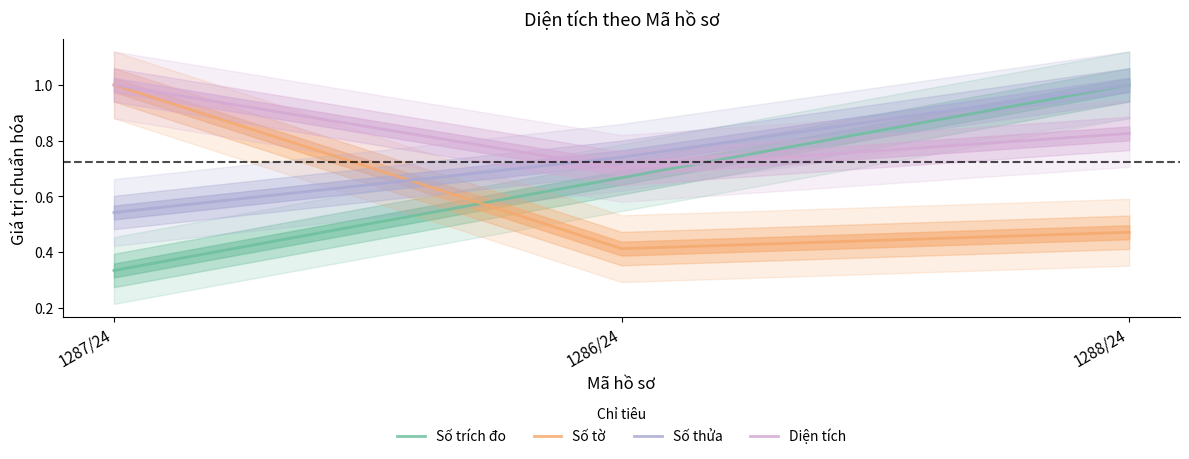

What is the label of the 1st point from the left?

1287/24